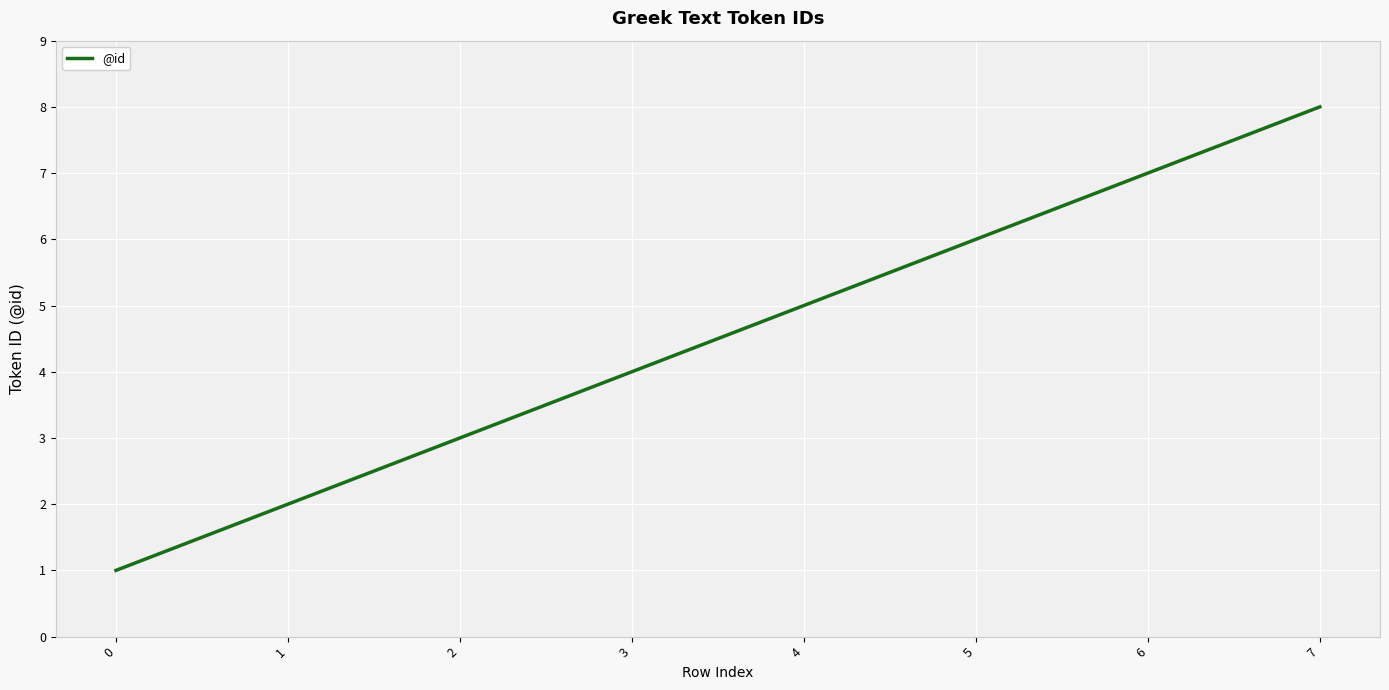

Between 1 and 0, which is larger?

1